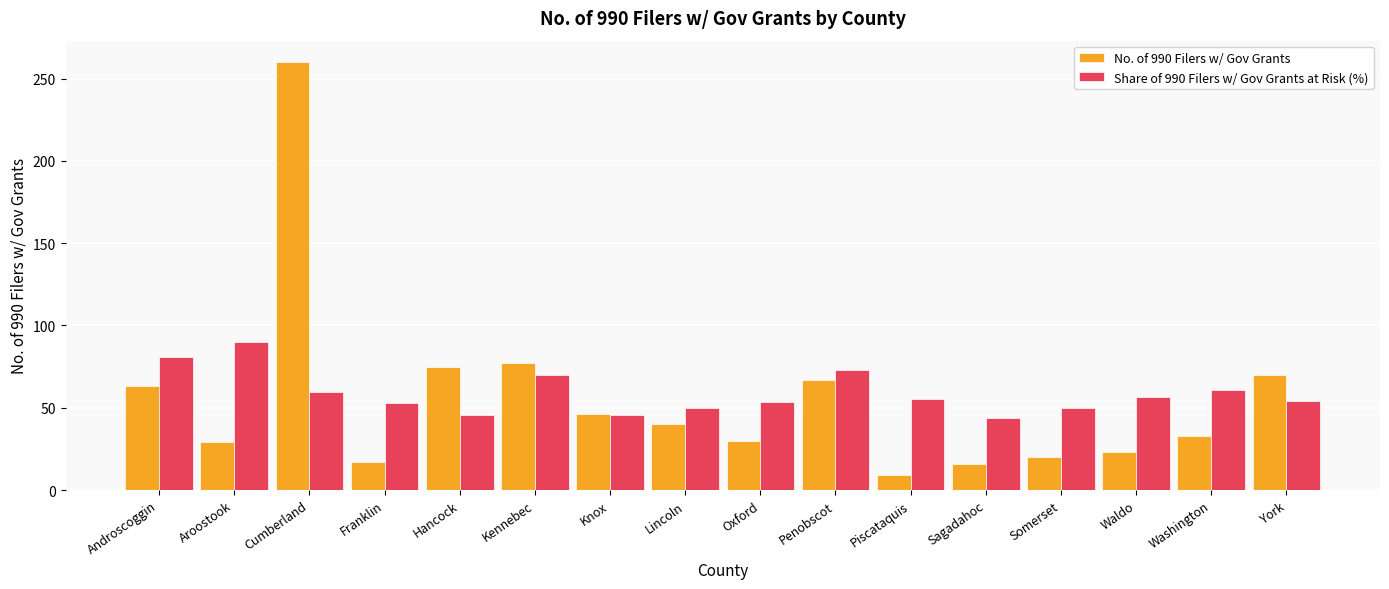

At how many categories does at least one series exceed 184?

1